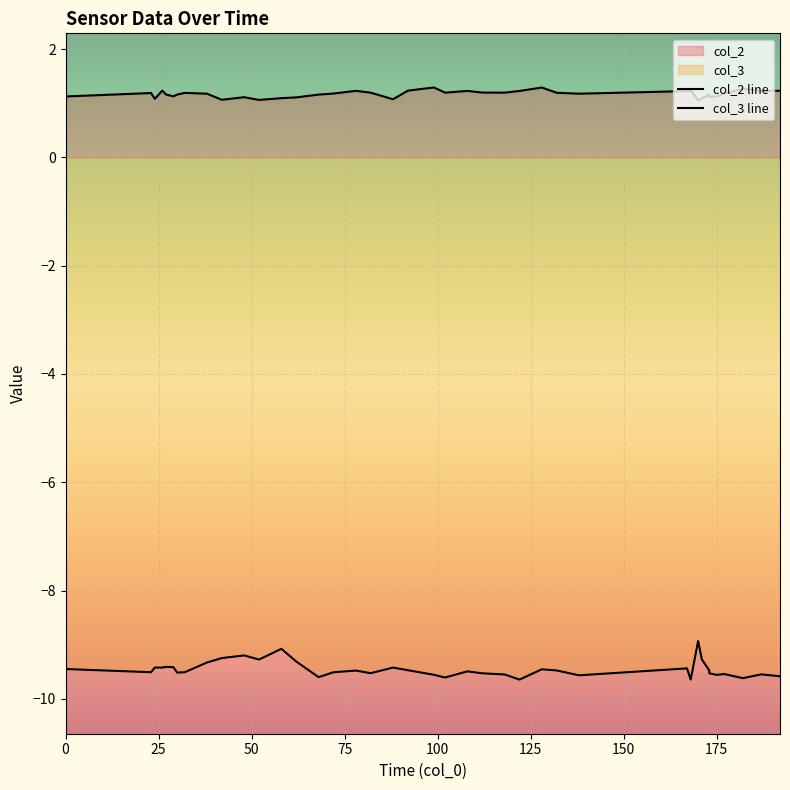

Reading left to right, extract all data points from this chart.

col_2 line: 1.1	1.2	1.1	1.2	1.2	1.1	1.2	1.2	1.2	1.1	1.1	1.1	1.1	1.1	1.2	1.2	1.2	1.2	1.1	1.2	1.3	1.2	1.2	1.2	1.2	1.2	1.3	1.2	1.2	1.2	1.2	1.1	1.1	1.2	1.1	1.1	1.2	1.3	1.2	1.2
col_3 line: -9.5	-9.5	-9.4	-9.4	-9.4	-9.4	-9.5	-9.5	-9.3	-9.2	-9.2	-9.3	-9.1	-9.3	-9.6	-9.5	-9.5	-9.5	-9.4	-9.5	-9.6	-9.6	-9.5	-9.5	-9.6	-9.6	-9.5	-9.5	-9.6	-9.4	-9.6	-8.9	-9.3	-9.5	-9.5	-9.6	-9.5	-9.6	-9.5	-9.6